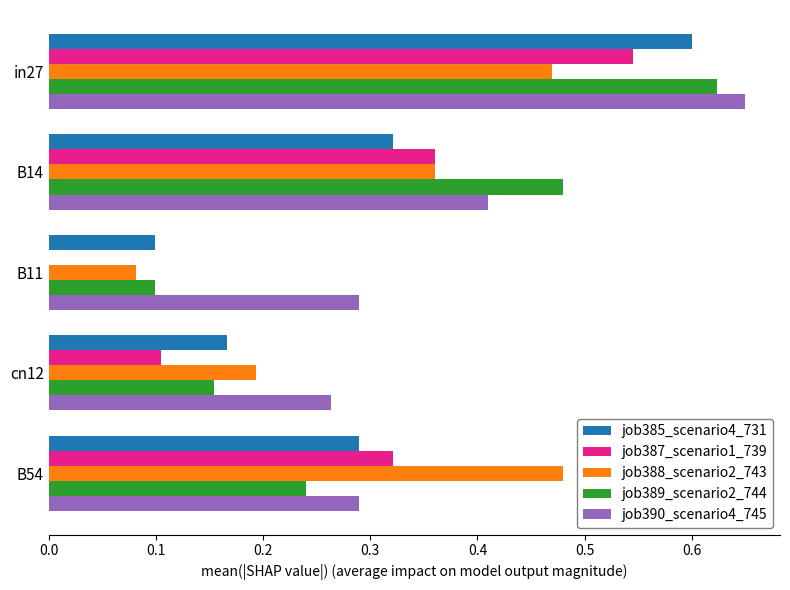

True or false: job385_scenario4_731 has a value of 0.1 at B14.

False